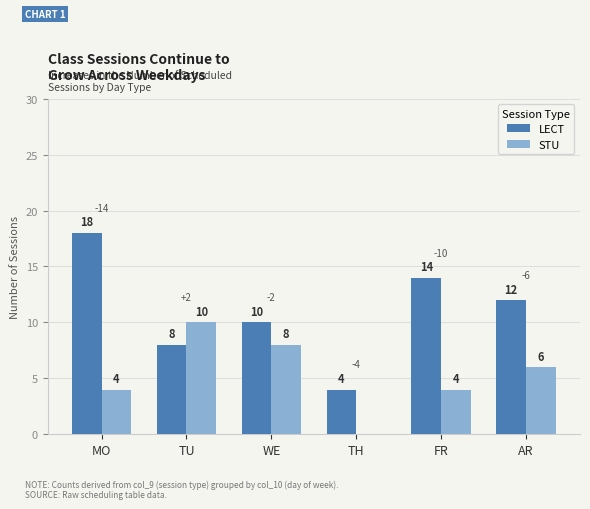

Is it true that STU equals 0 at TH?

True